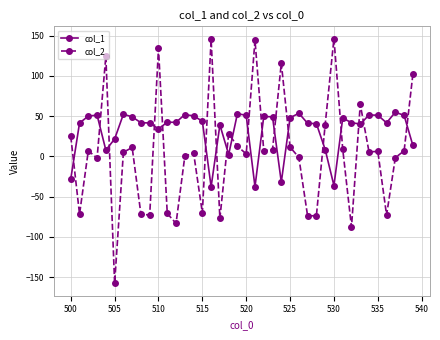

How many lines are shown in the chart?

2